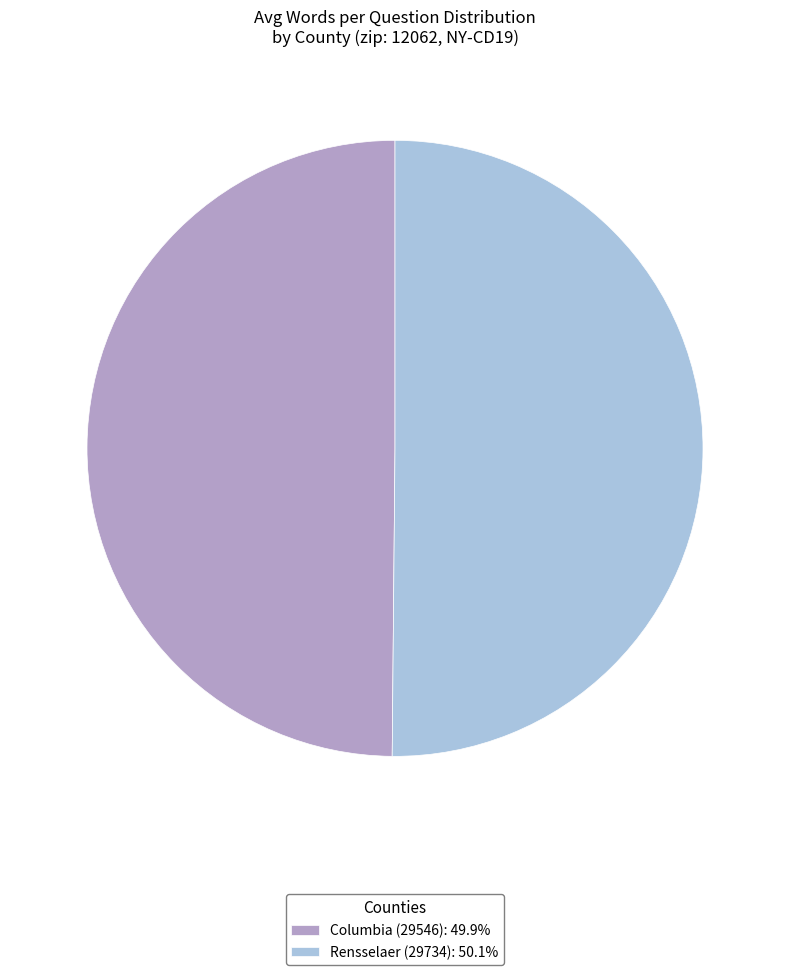

How many segments does this pie chart have?

2